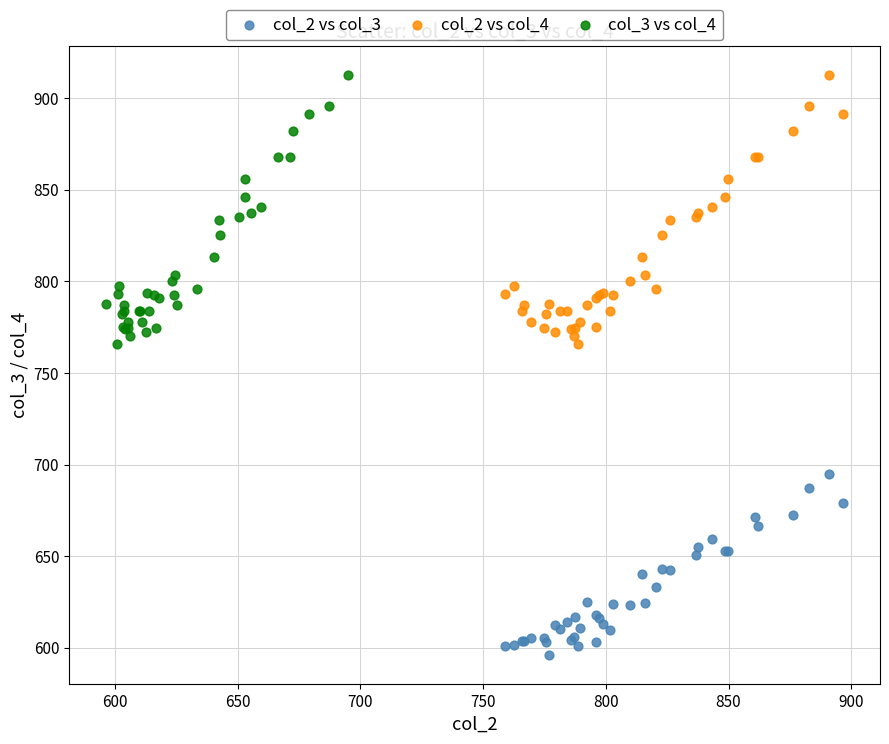

Which series reaches the minimum Y coordinate?

col_2 vs col_3